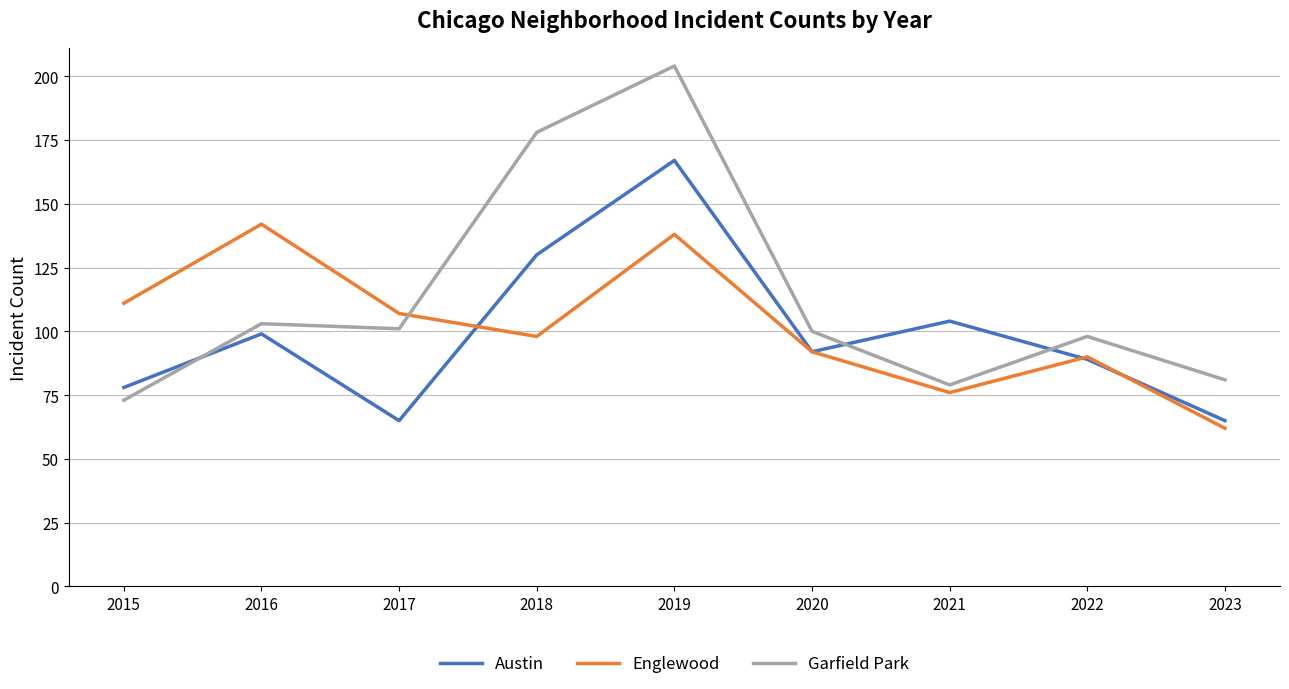

What is the spread (max minus min) of values at 2022?

9